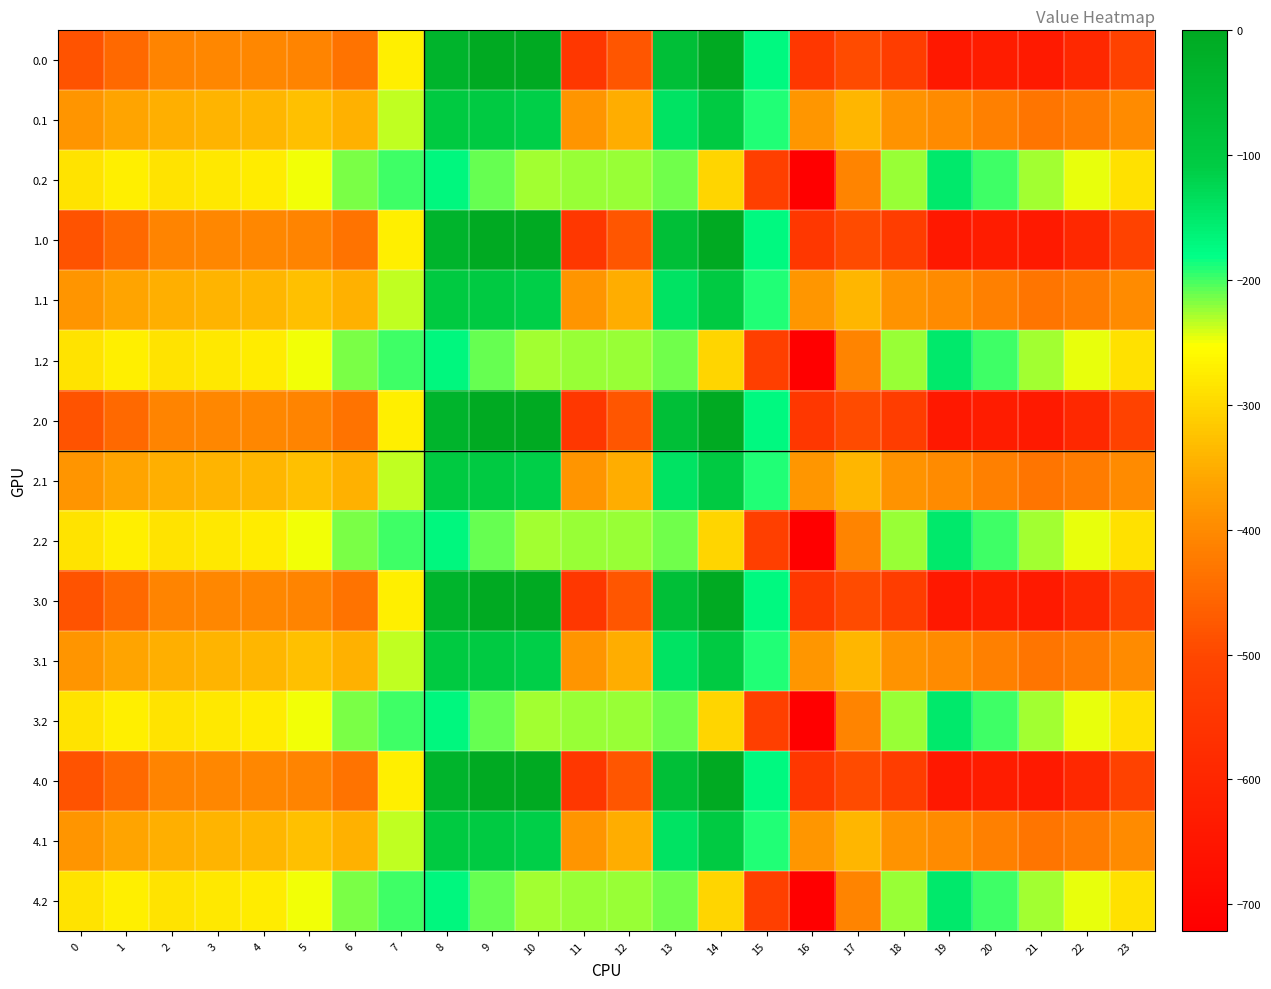

At which category is the sum across all series the highest?

8